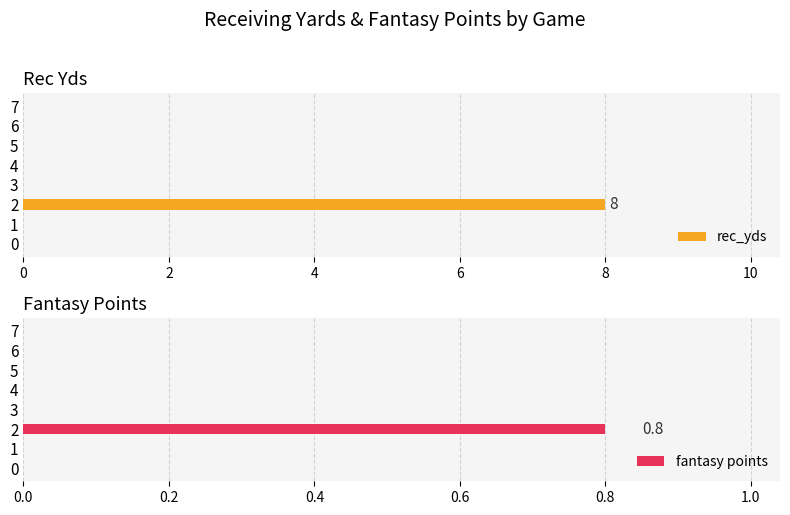

True or false: fantasy points has a value of 0.0 at 5.

True